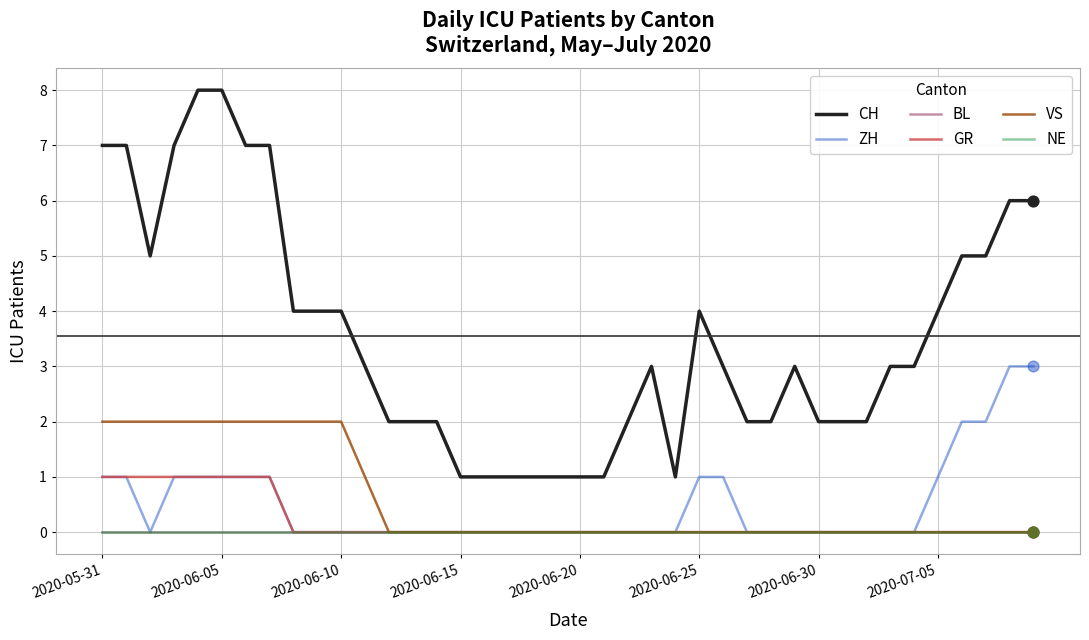

Which series has the largest total across all categories?

CH